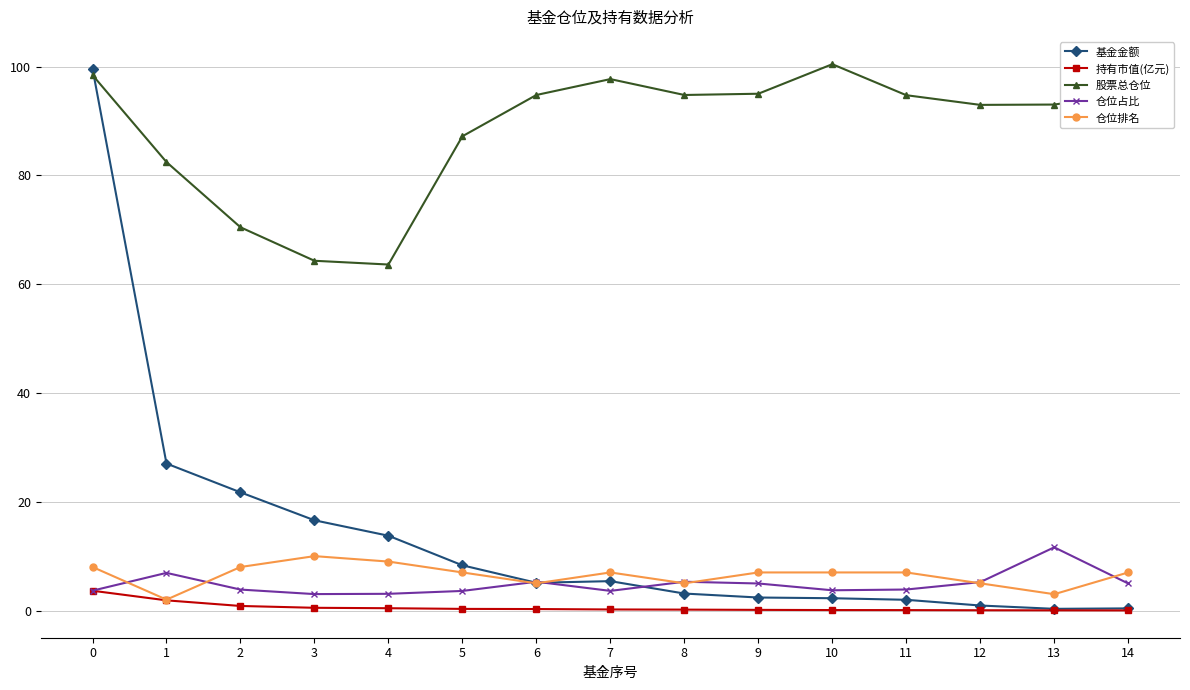

Which series changed the most between 1 and 4?

股票总仓位